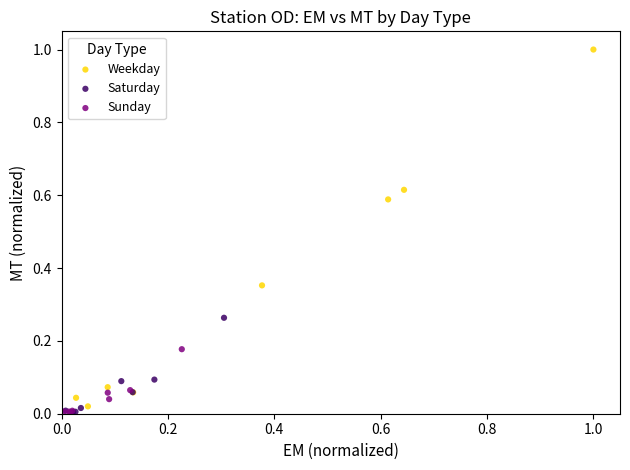

Which series has the largest Y range (max minus min)?

Weekday